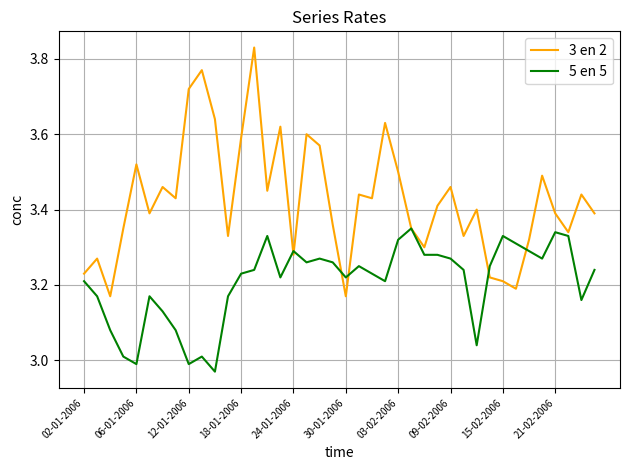

List the series in order of their overall mean, highest first.

3 en 2, 5 en 5